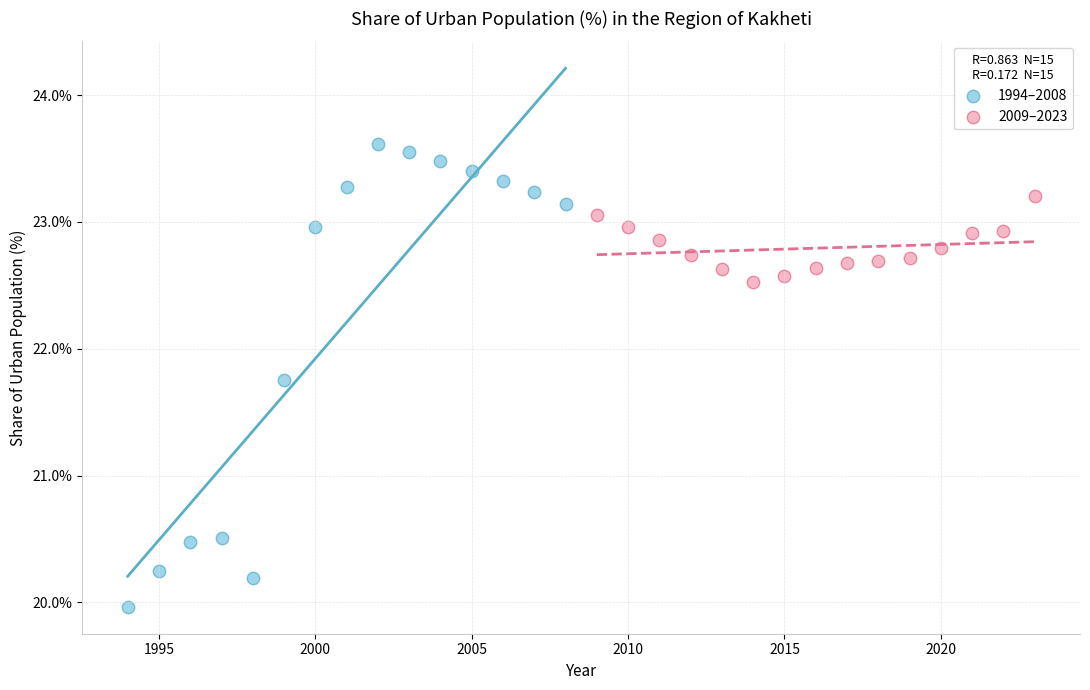

Which series reaches the maximum Y coordinate?

1994–2008